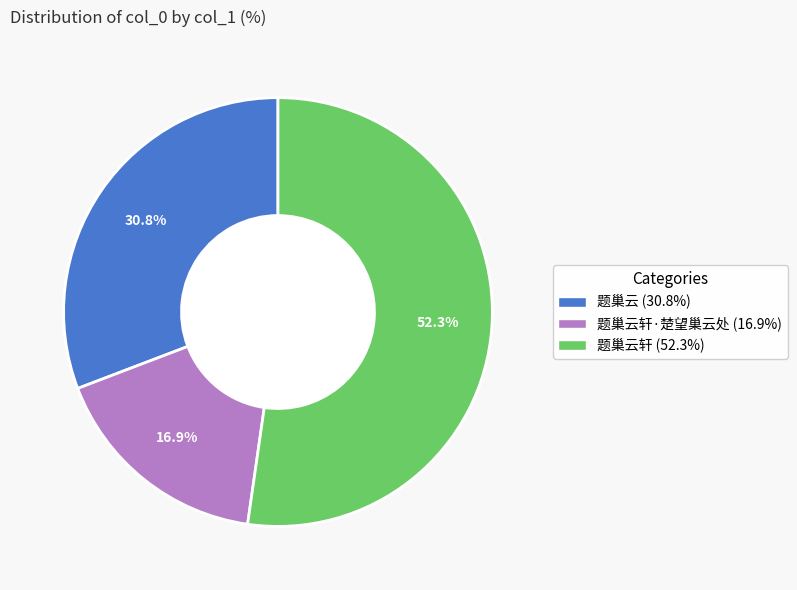

Is there any slice that represents more than half of the pie?

Yes